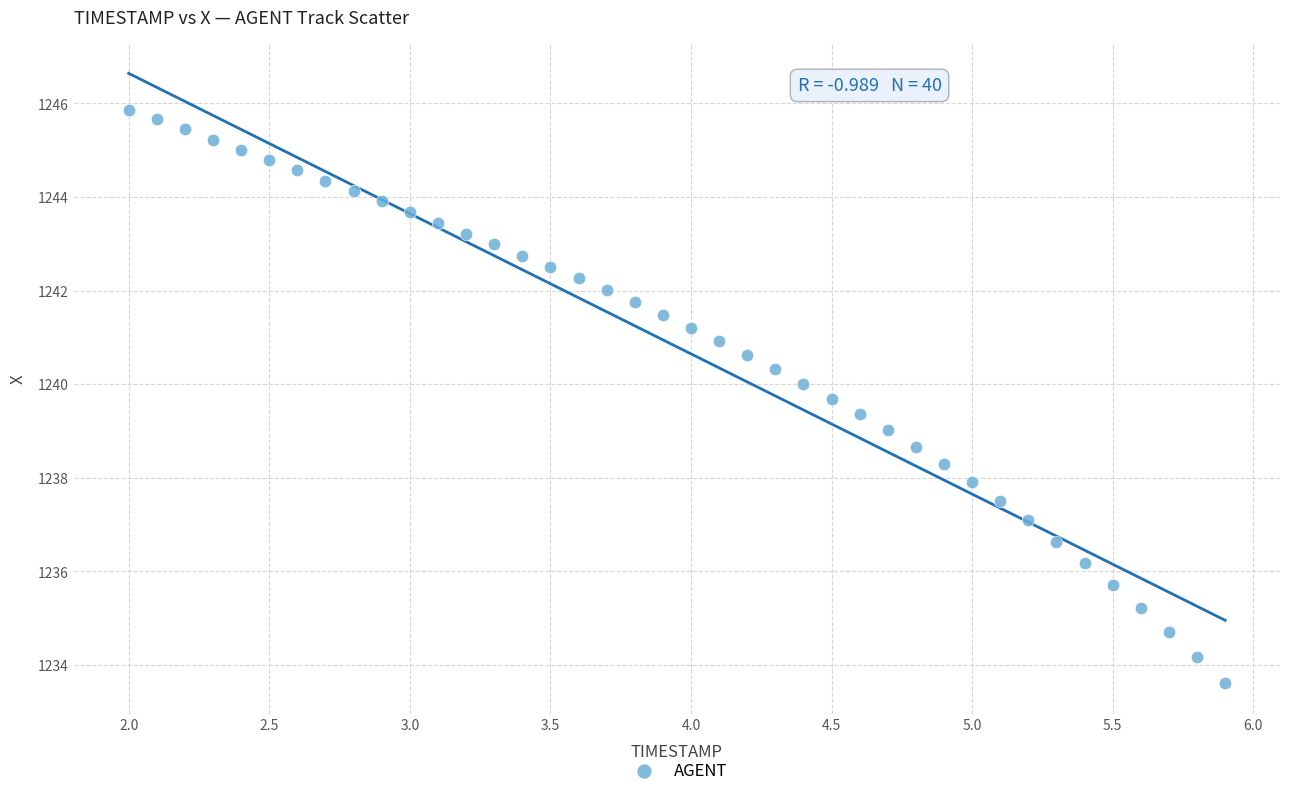

What is the range of X values (max minus min)?

3.9